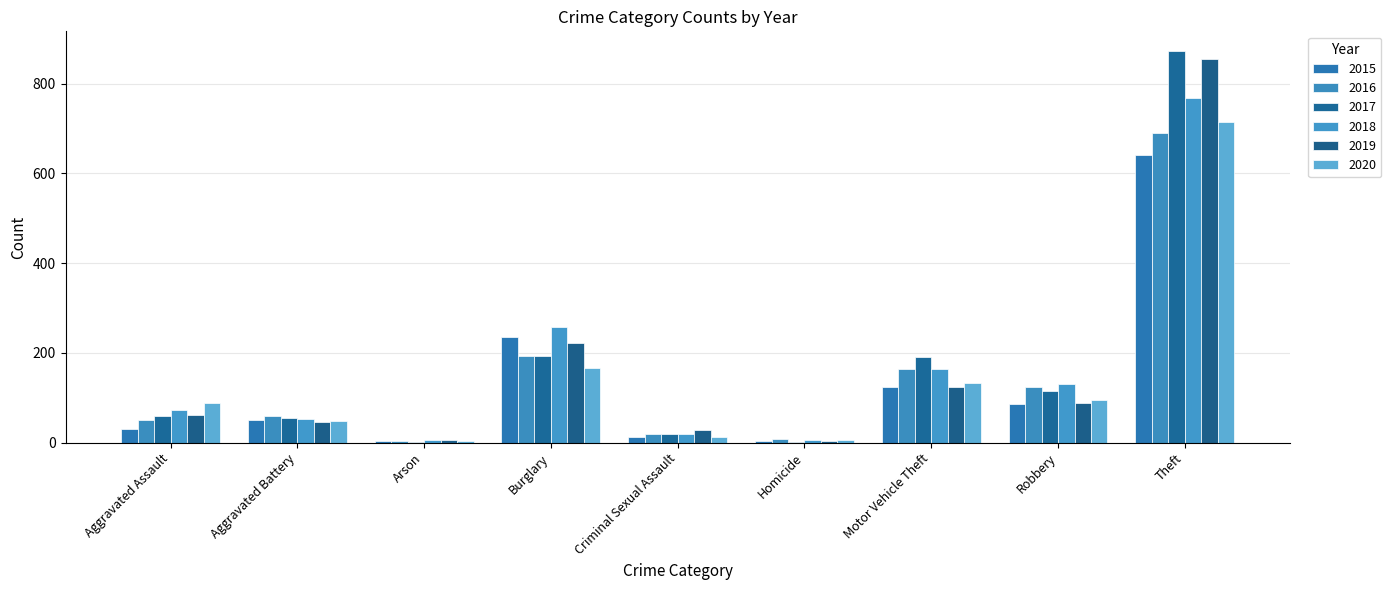

Read the 2016 value at Robbery, to the nearest 100.

100